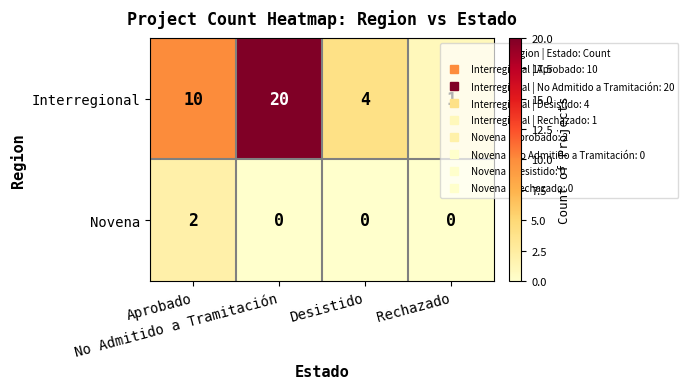

What is the difference between the maximum and minimum values in the Interregional series?

19